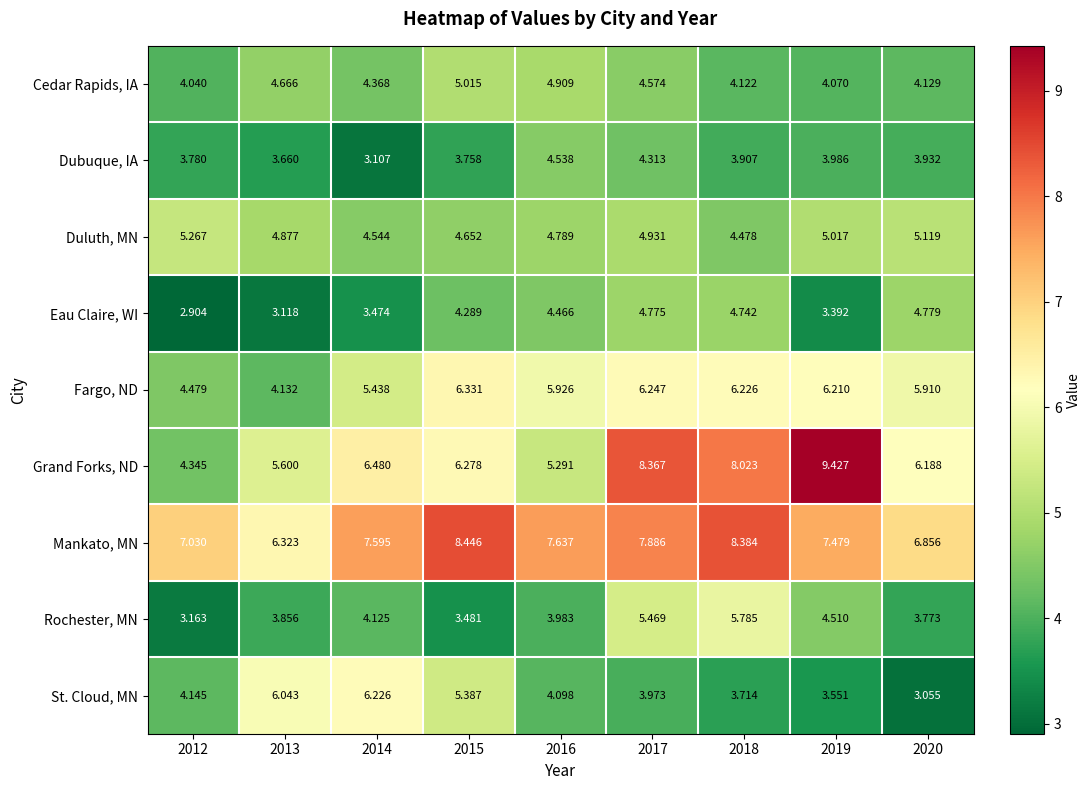

Which series has the largest total across all categories?

Mankato, MN